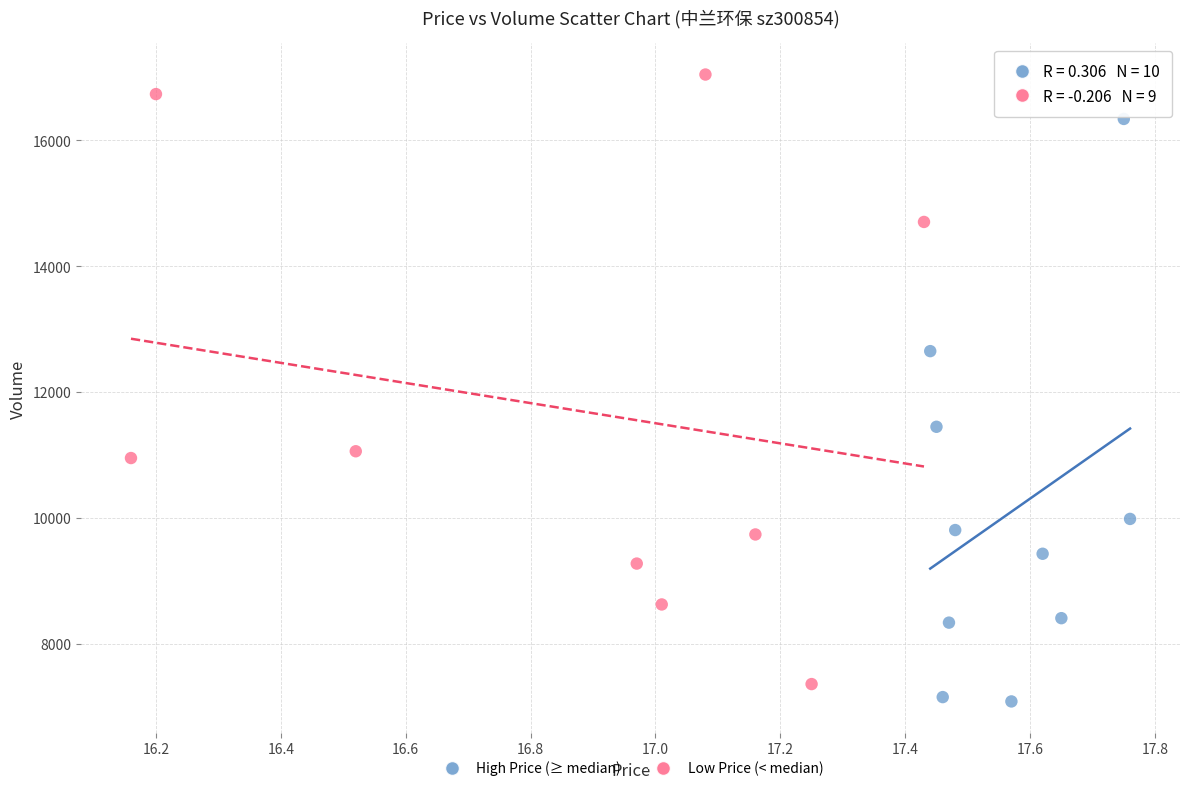

Which series reaches the maximum Y coordinate?

Low Price (< median)